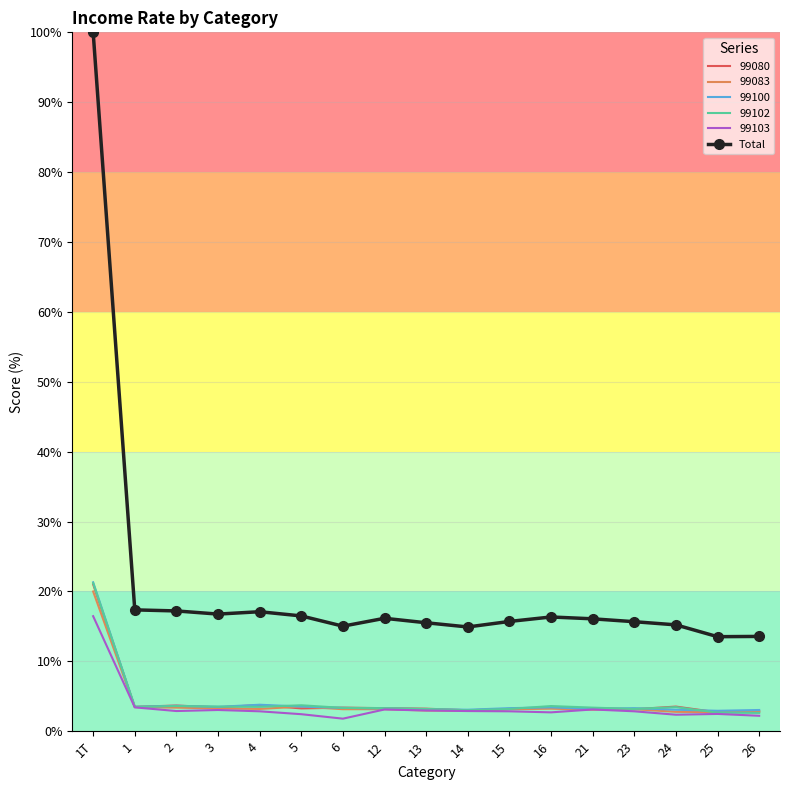

What is the greatest value displayed?

100.0